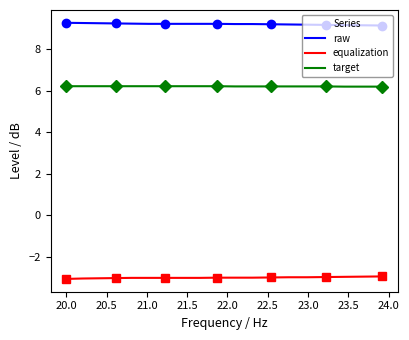

True or false: target and raw cross at least once.

False